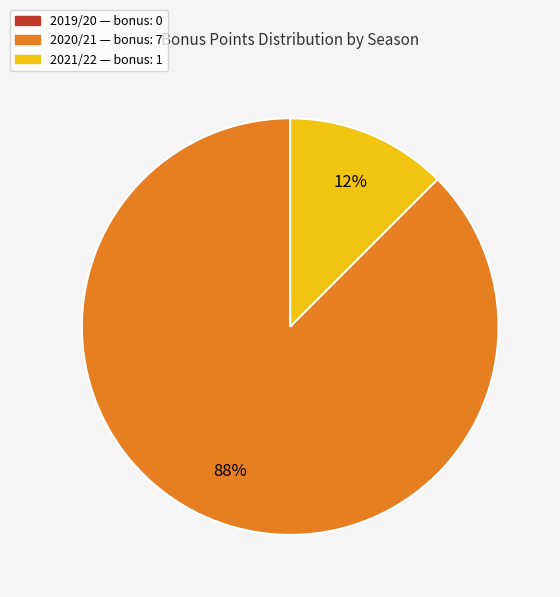

Does any single category account for the majority?

Yes